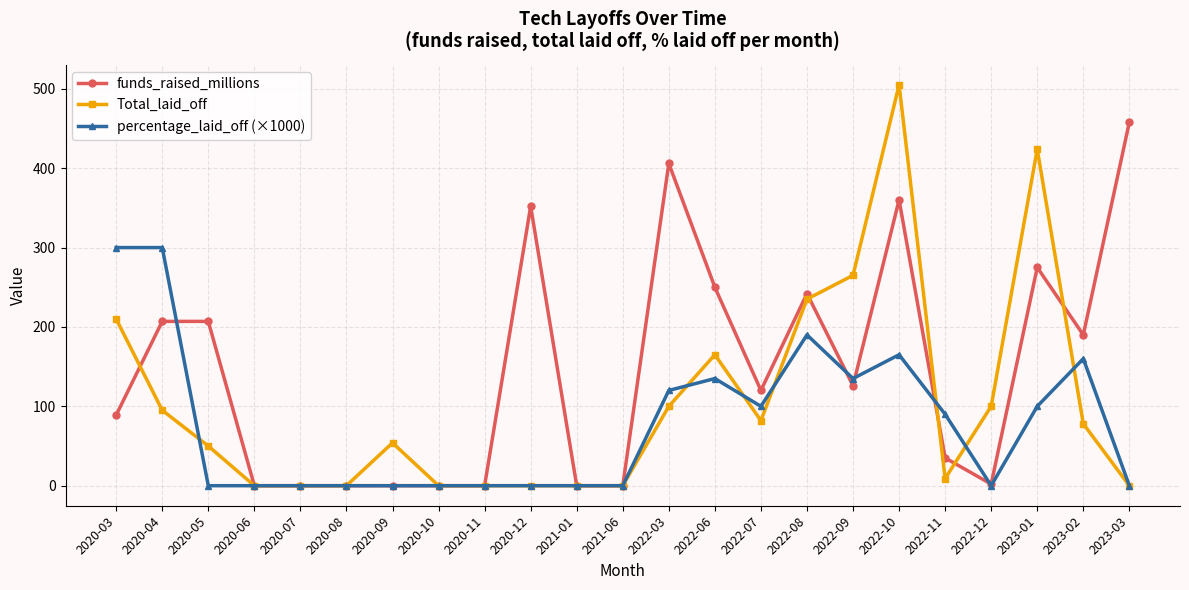

What are all the series names shown in the legend?

funds_raised_millions, Total_laid_off, percentage_laid_off (×1000)